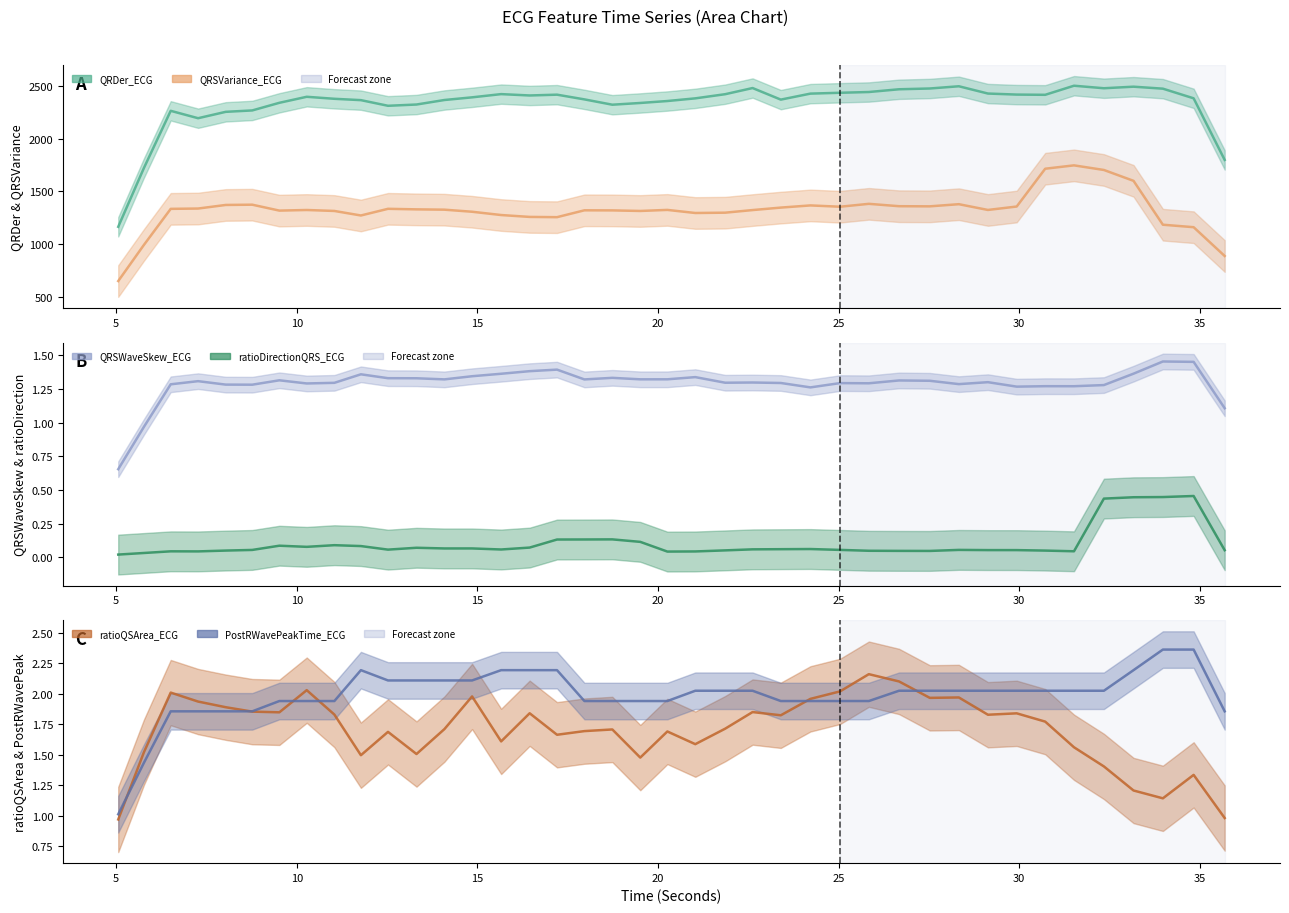

What is the value of the QRSVariance_ECG point at the 6th from the left?

1373.6